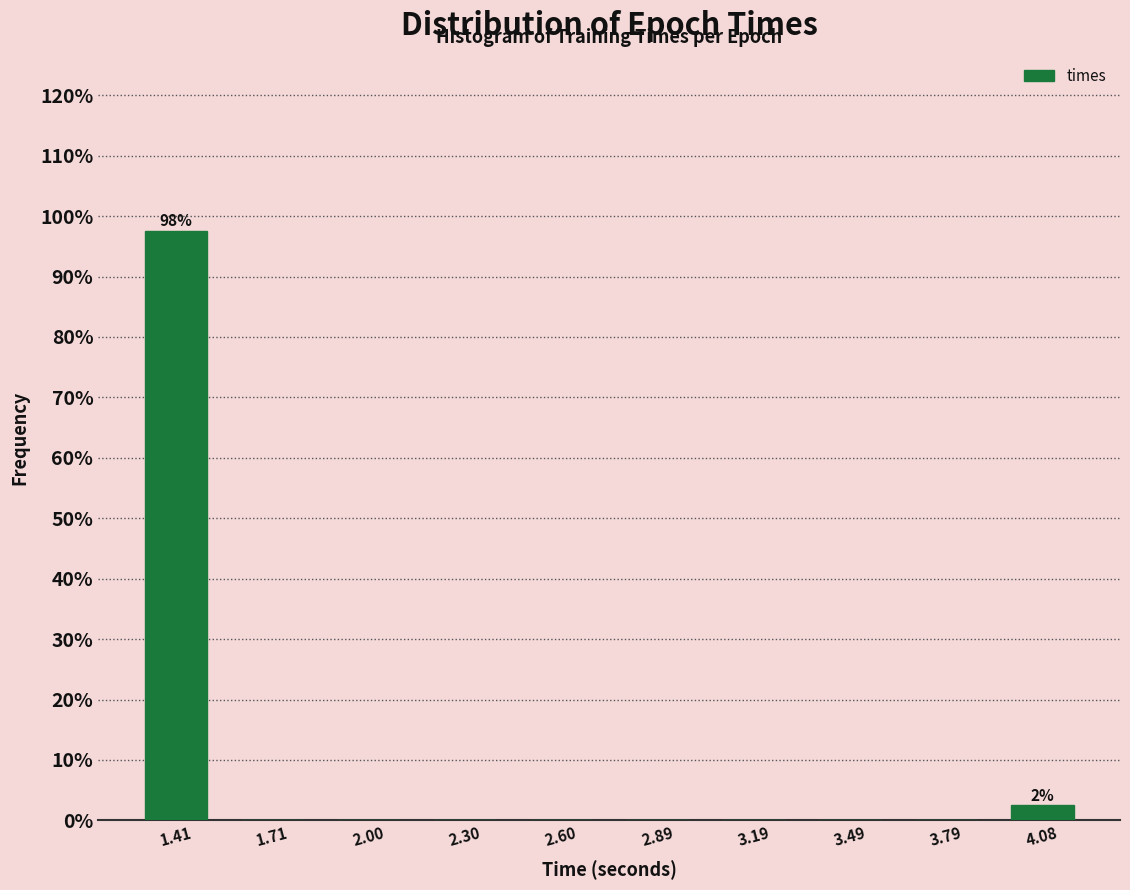

Over which range of the x-axis is the bar tallest?

1.25 to 1.55